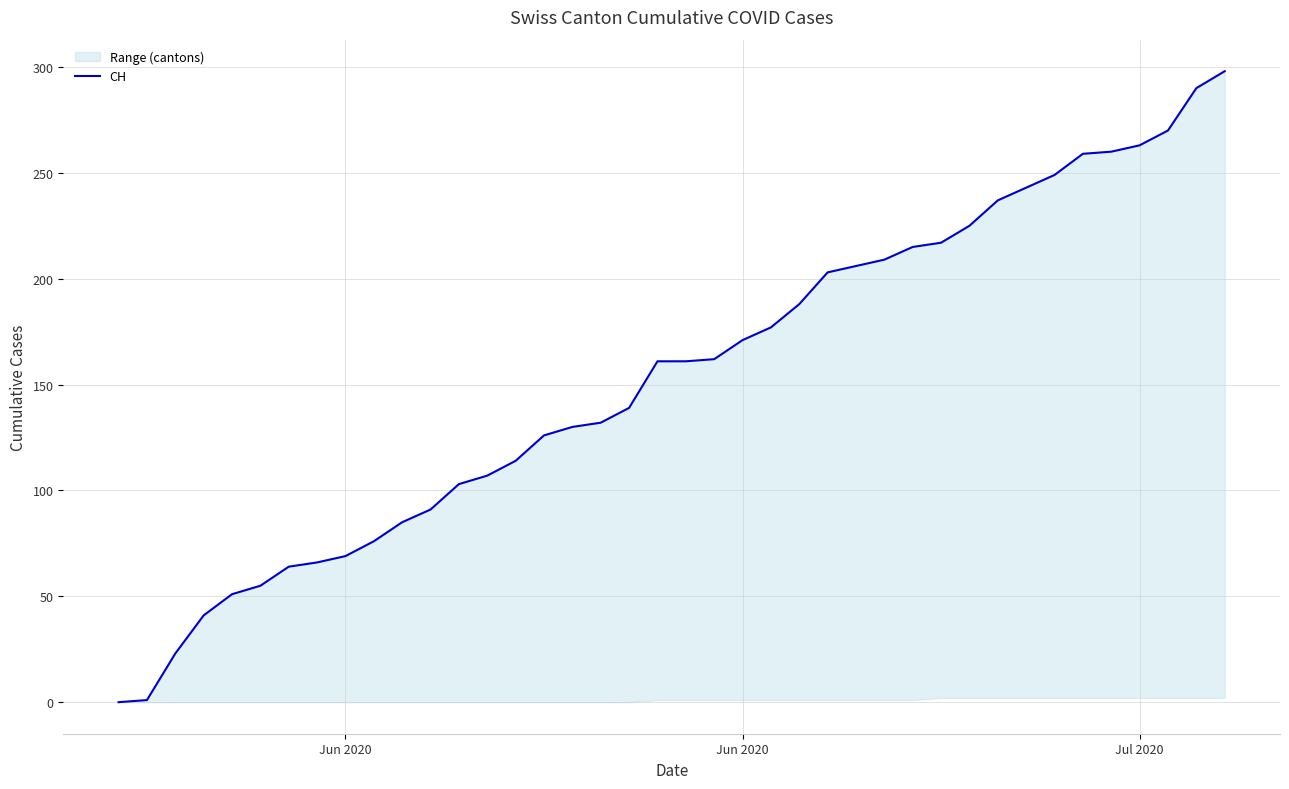

How many values exceed 161?

19